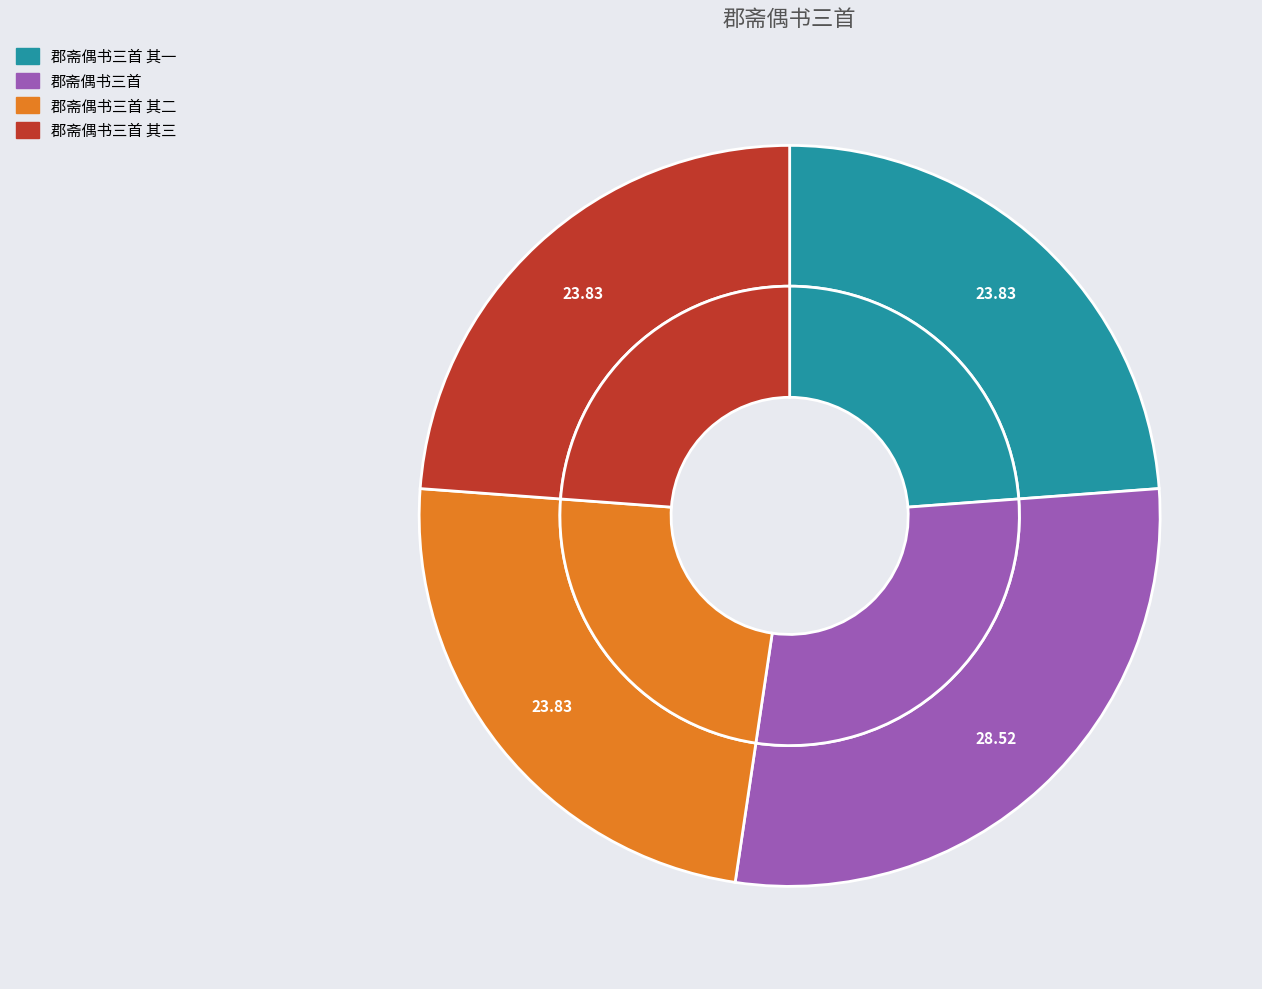

What percentage is the 郡斋偶书三首 其一 slice, to the nearest percent?

24%